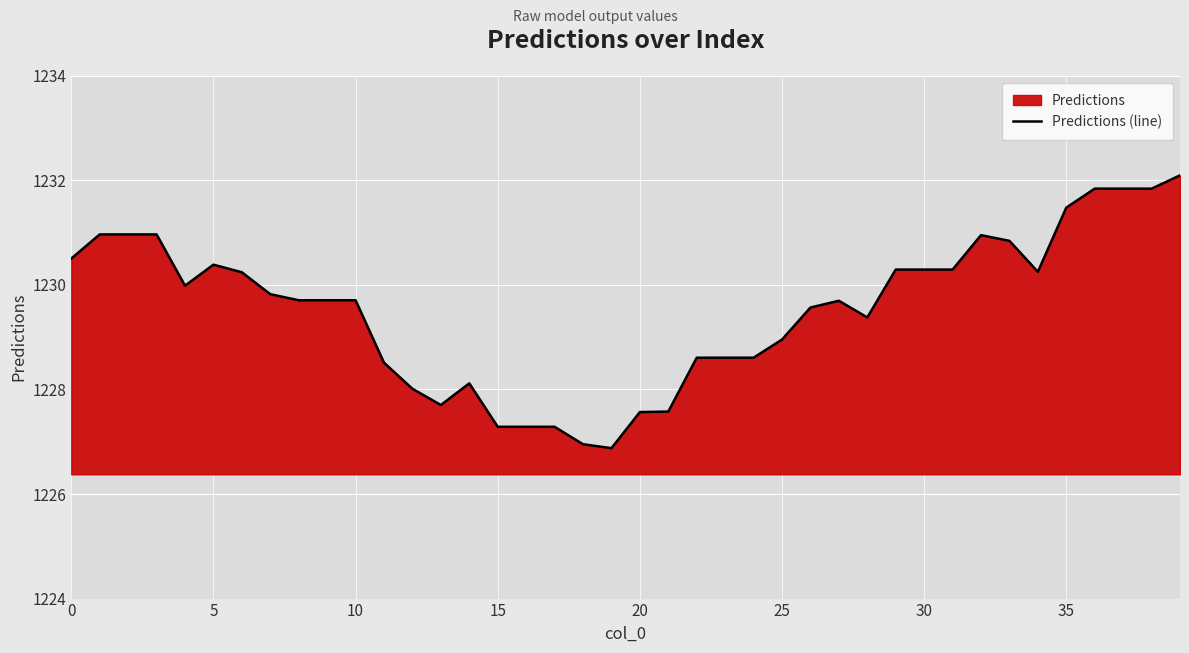

At which label is the value closest to 1229?

25